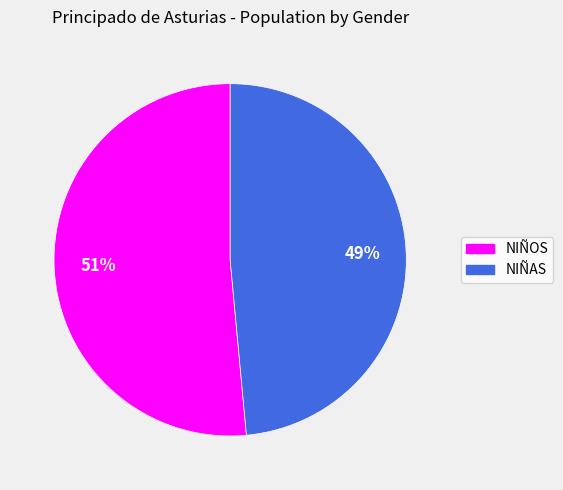

Which category has the biggest portion of the pie?

NIÑOS